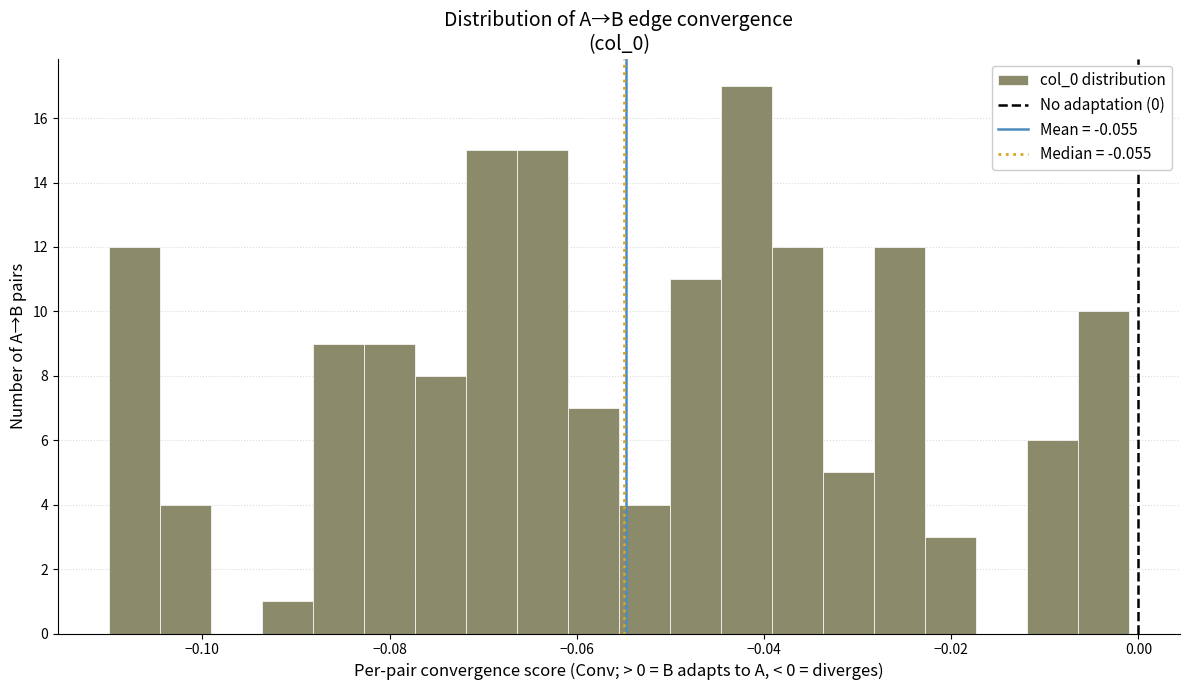

Read against the x-axis, roughly where is the centre of the tallest bar?

-0.042